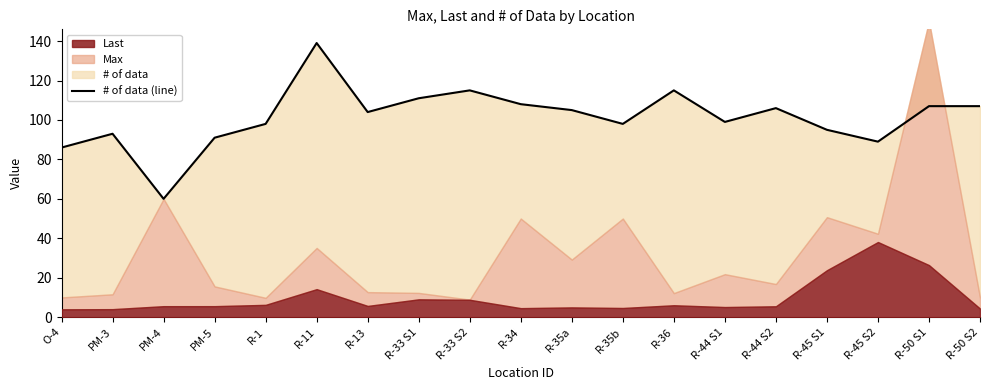

Between R-33 S1 and R-33 S2, which is larger?

R-33 S2